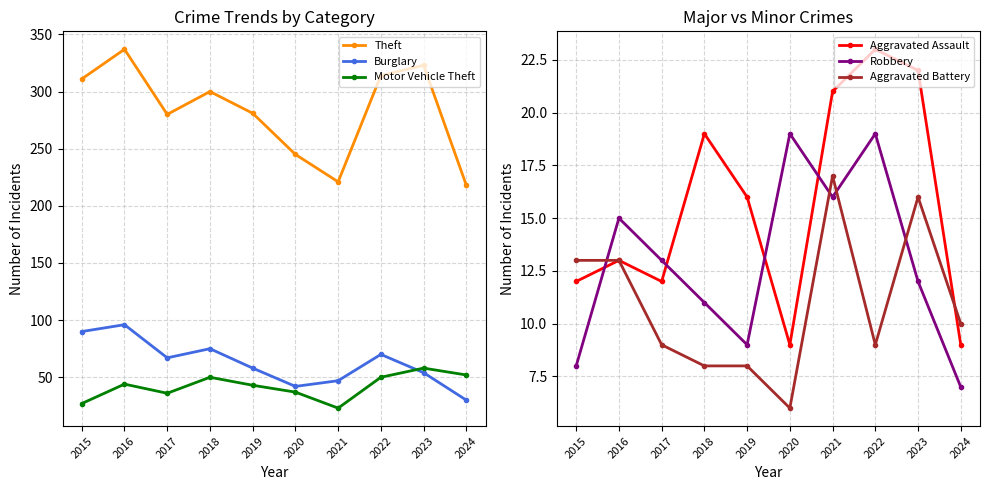

True or false: Aggravated Assault and Theft cross at least once.

False